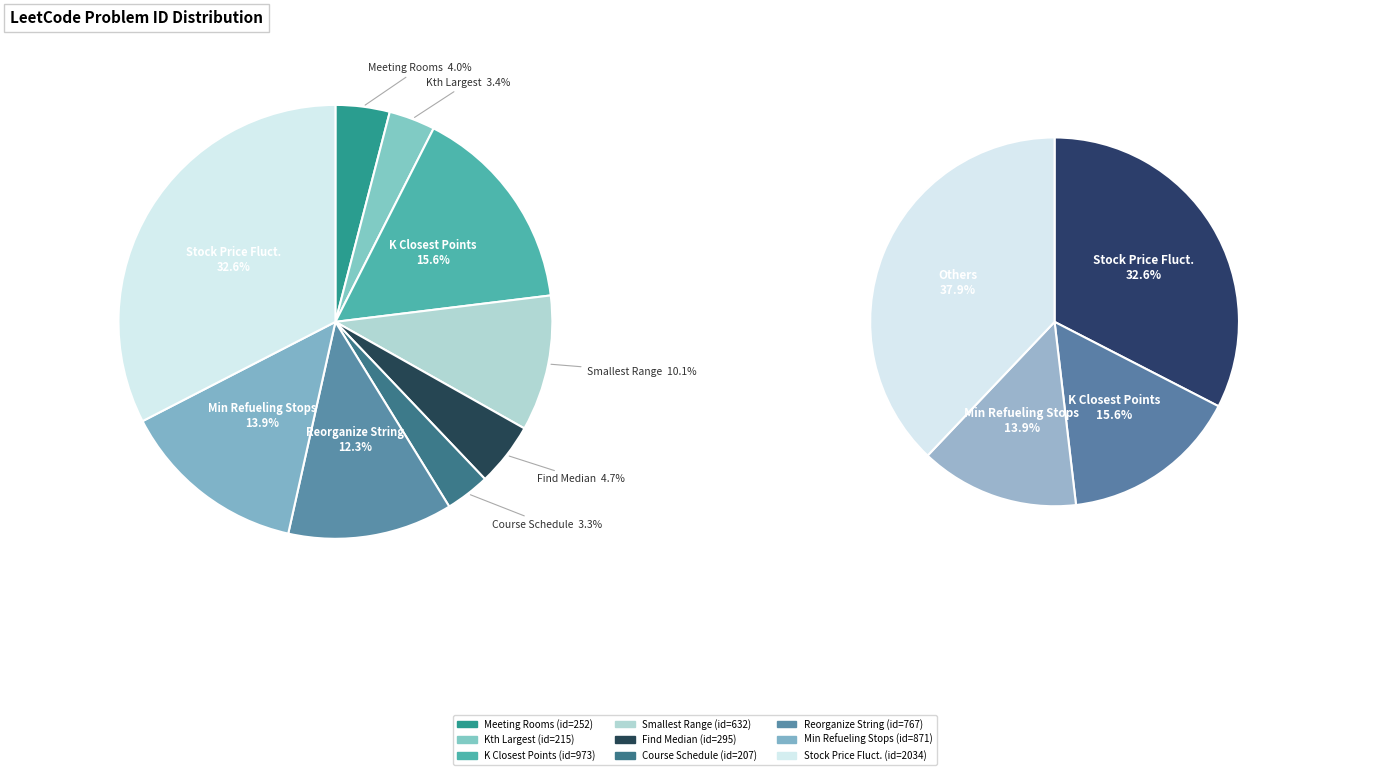

Which category has the biggest portion of the pie?

Stock Price Fluctuation